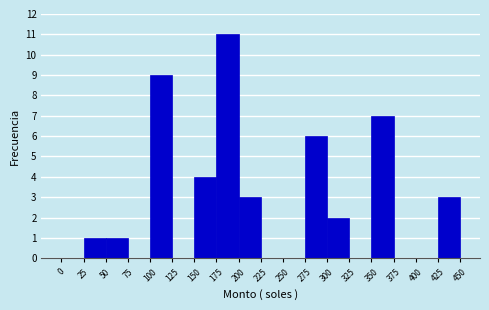

Over which range of the x-axis is the bar tallest?

175 to 200